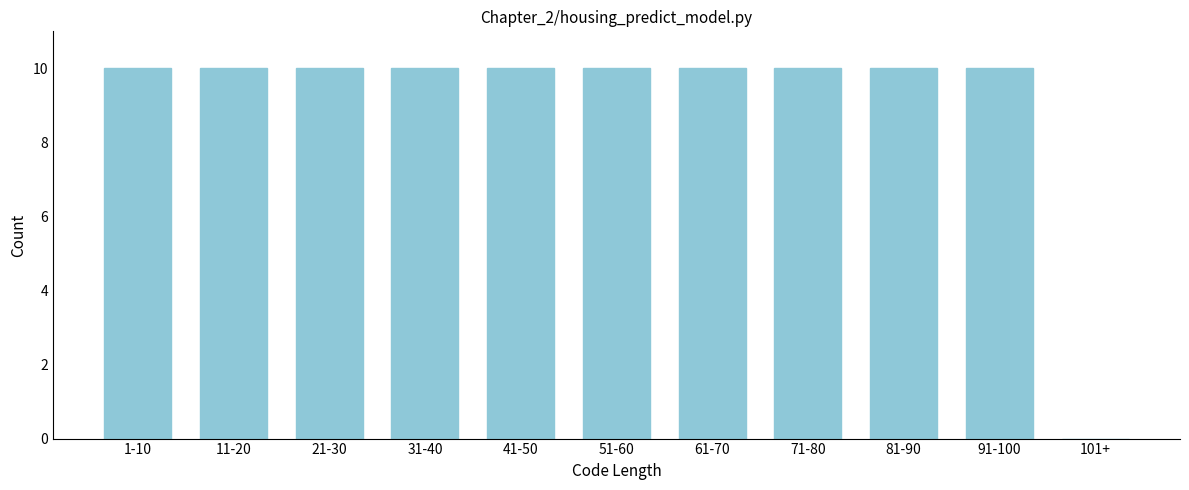

Reading left to right, extract all data points from this chart.

1-10=10	11-20=10	21-30=10	31-40=10	41-50=10	51-60=10	61-70=10	71-80=10	81-90=10	91-100=10	101+=0